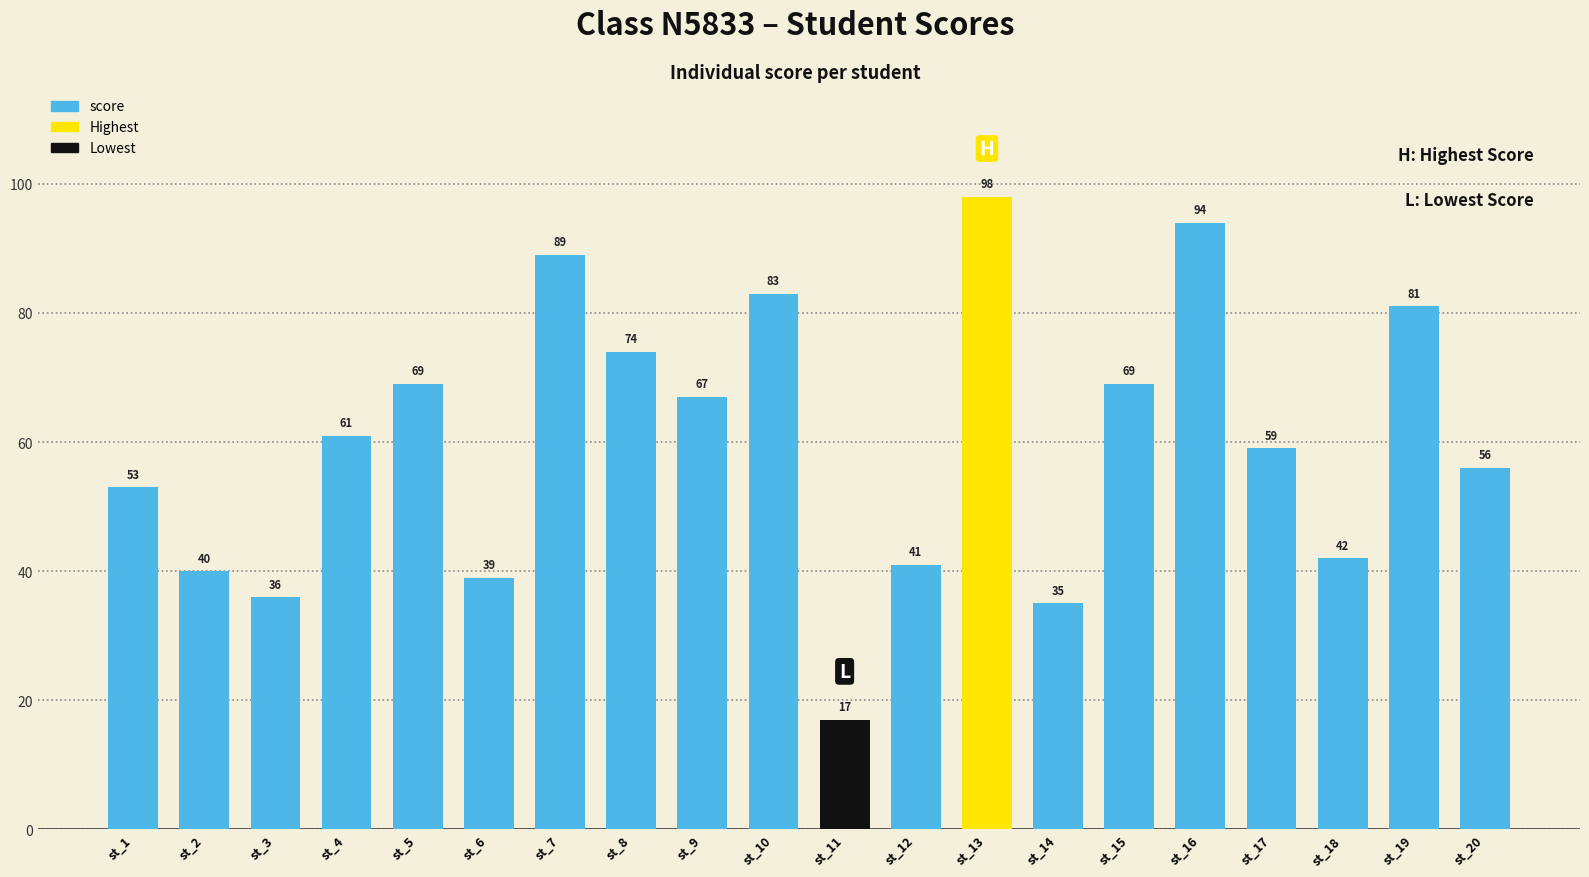

Reading left to right, extract all data points from this chart.

st_1=53	st_2=40	st_3=36	st_4=61	st_5=69	st_6=39	st_7=89	st_8=74	st_9=67	st_10=83	st_11=17	st_12=41	st_13=98	st_14=35	st_15=69	st_16=94	st_17=59	st_18=42	st_19=81	st_20=56